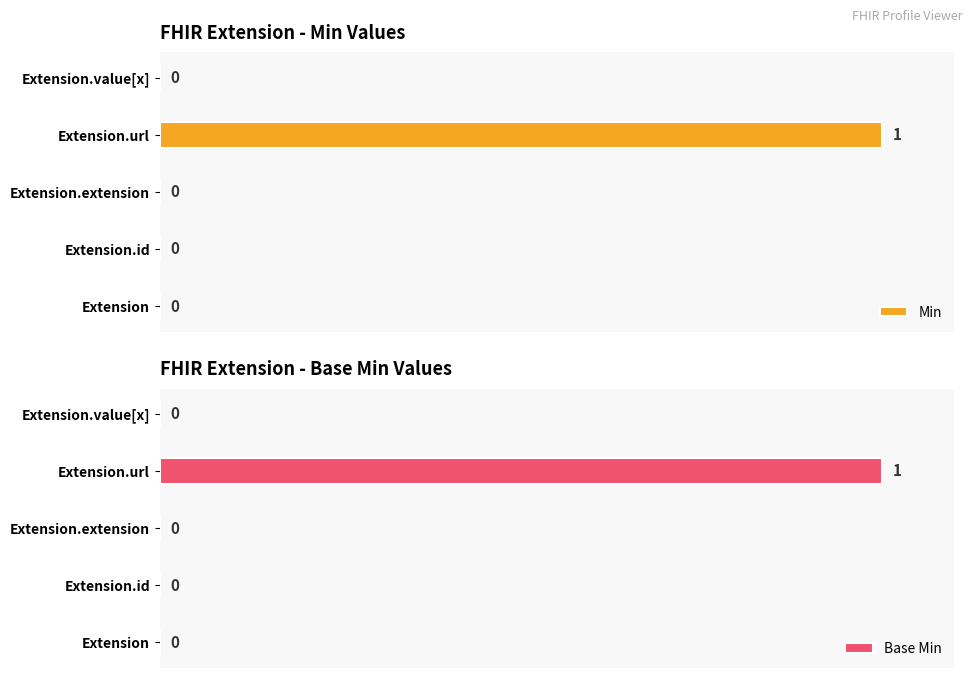

At which label does Min reach its peak?

Extension.url